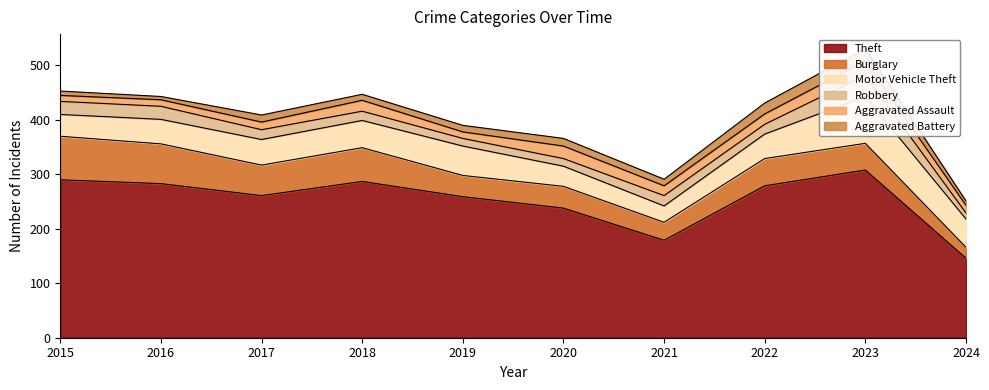

Where is the first local maximum for Aggravated Battery?

2017